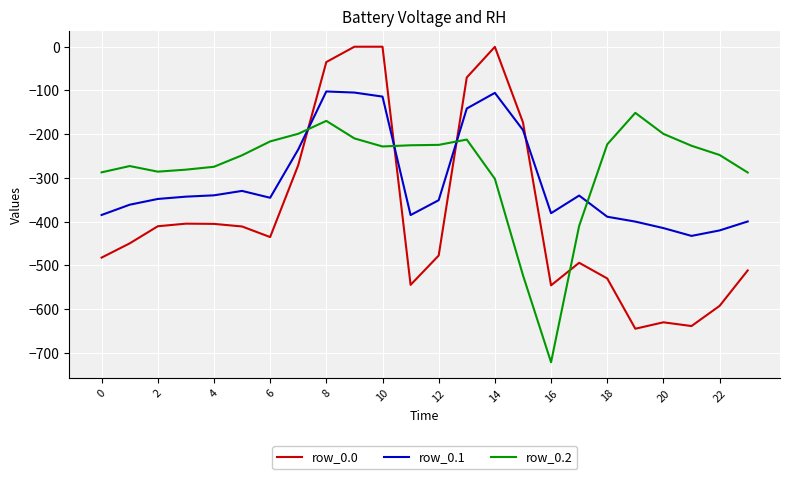

True or false: row_0.1 and row_0.0 cross at least once.

True